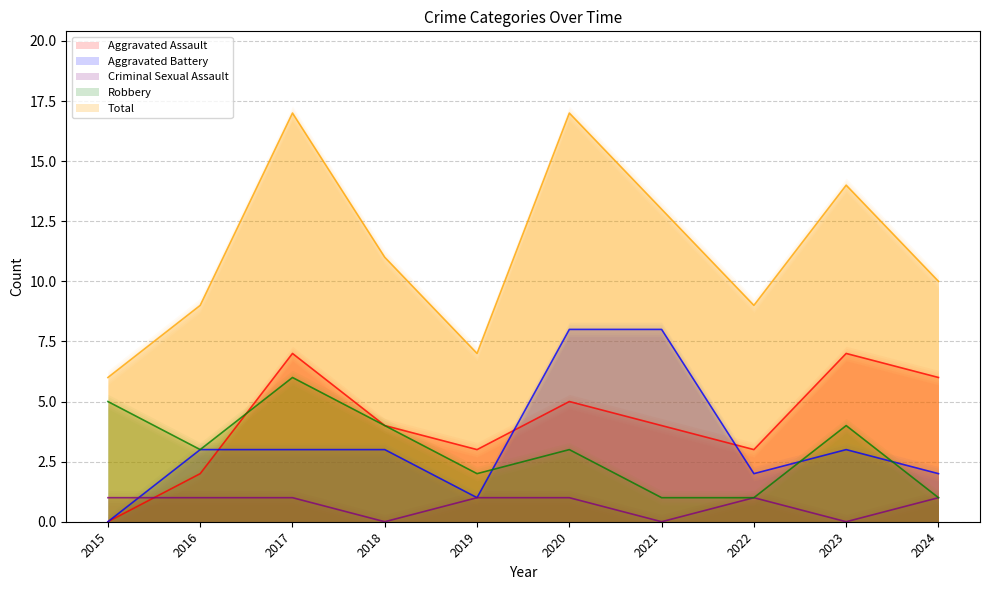

In Aggravated Battery, how many points are lower than both neighbors (excluding endpoints)?

2